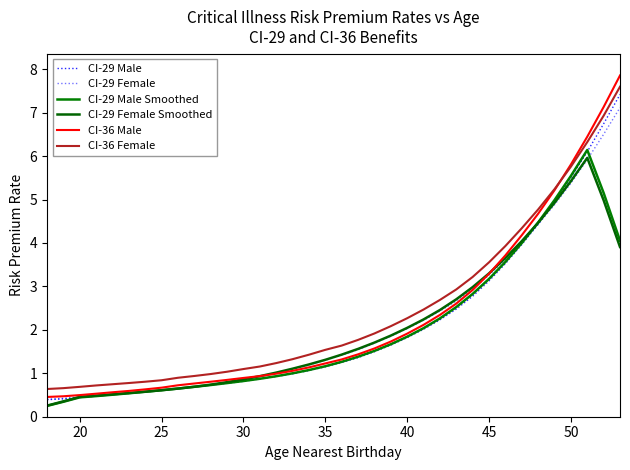

Which series has the largest total across all categories?

CI-36 Female